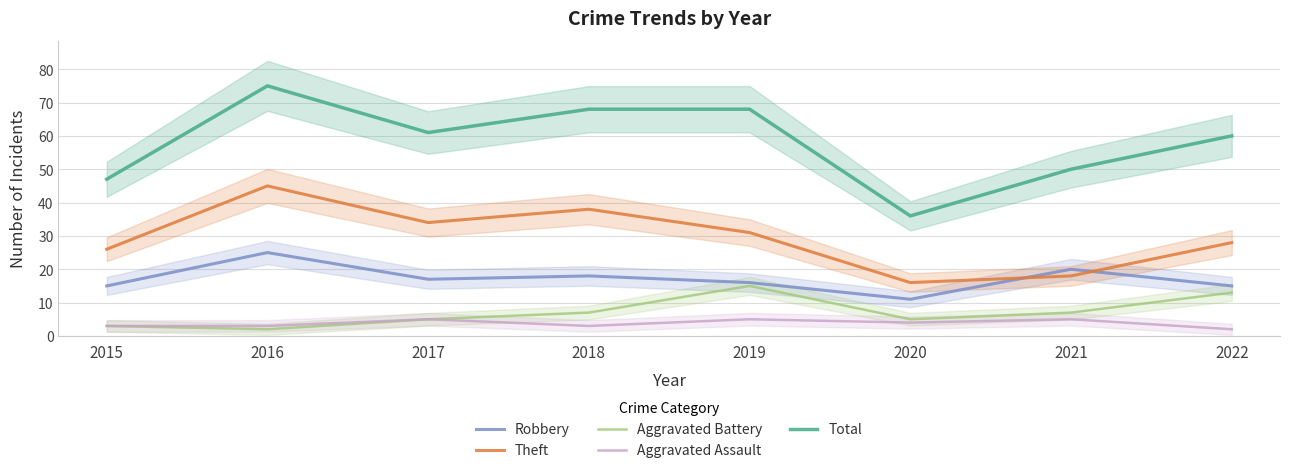

What are all the series names shown in the legend?

Robbery, Theft, Aggravated Battery, Aggravated Assault, Total